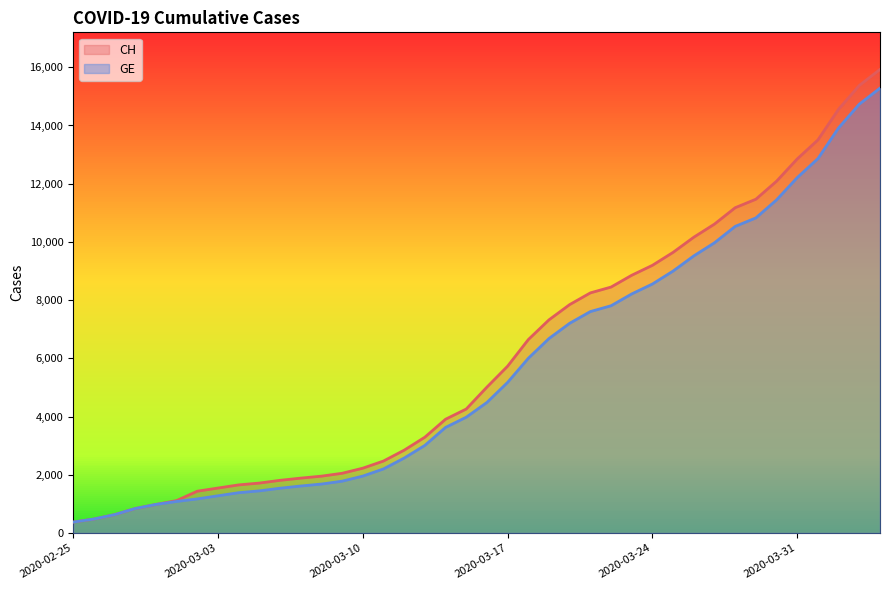

What is the greatest value displayed?

15926